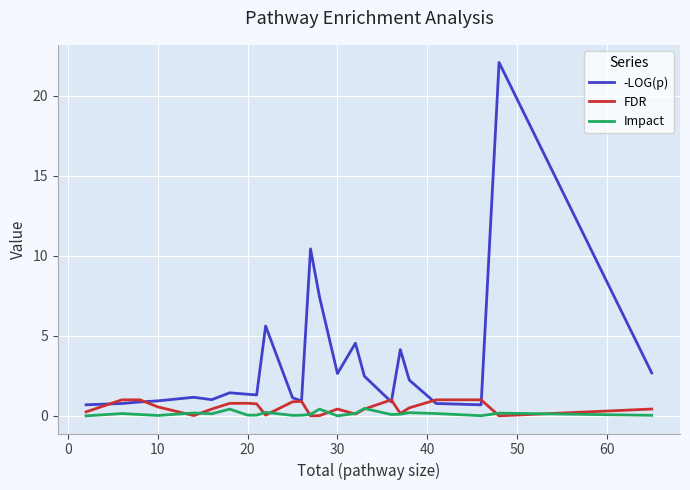

True or false: -LOG(p) and Impact intersect in this chart.

False